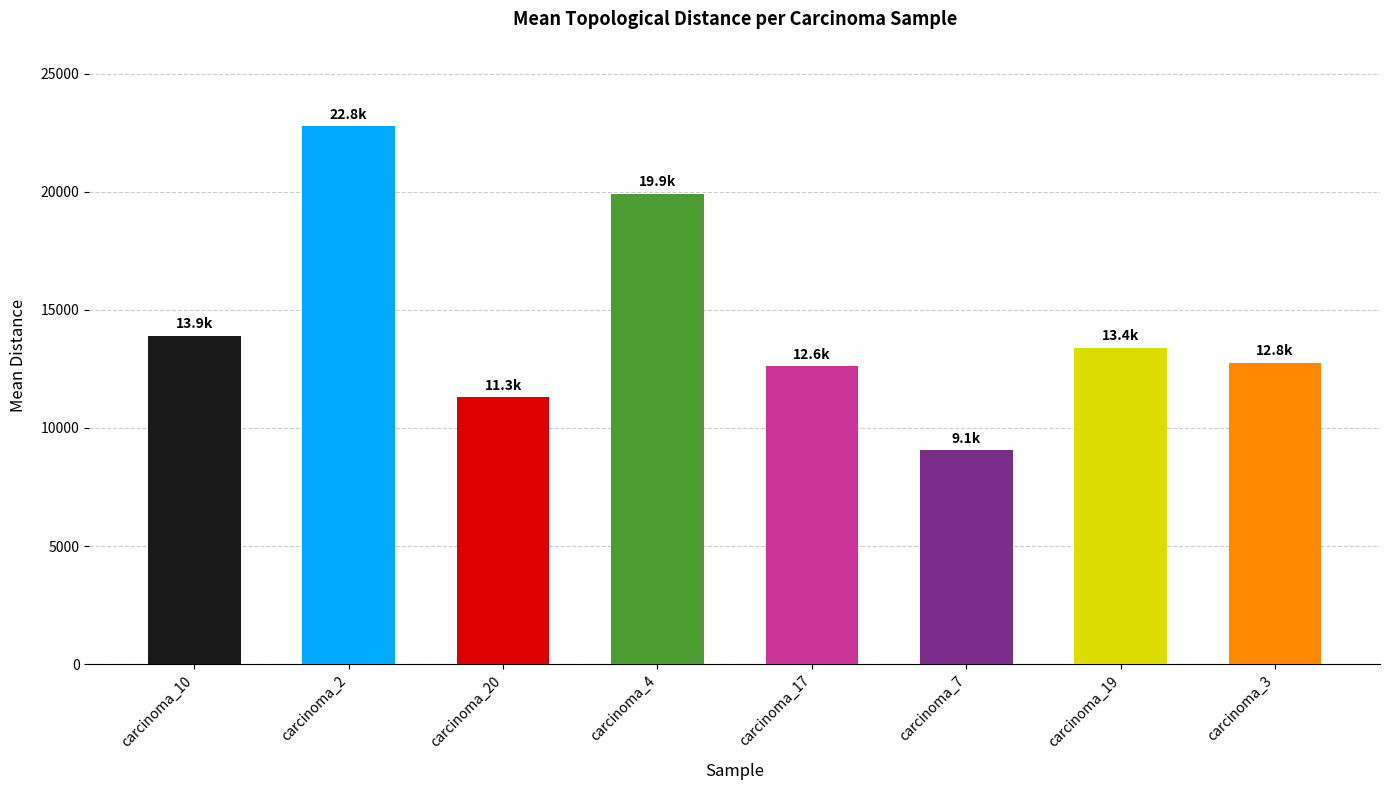

Are the bars horizontal?

No